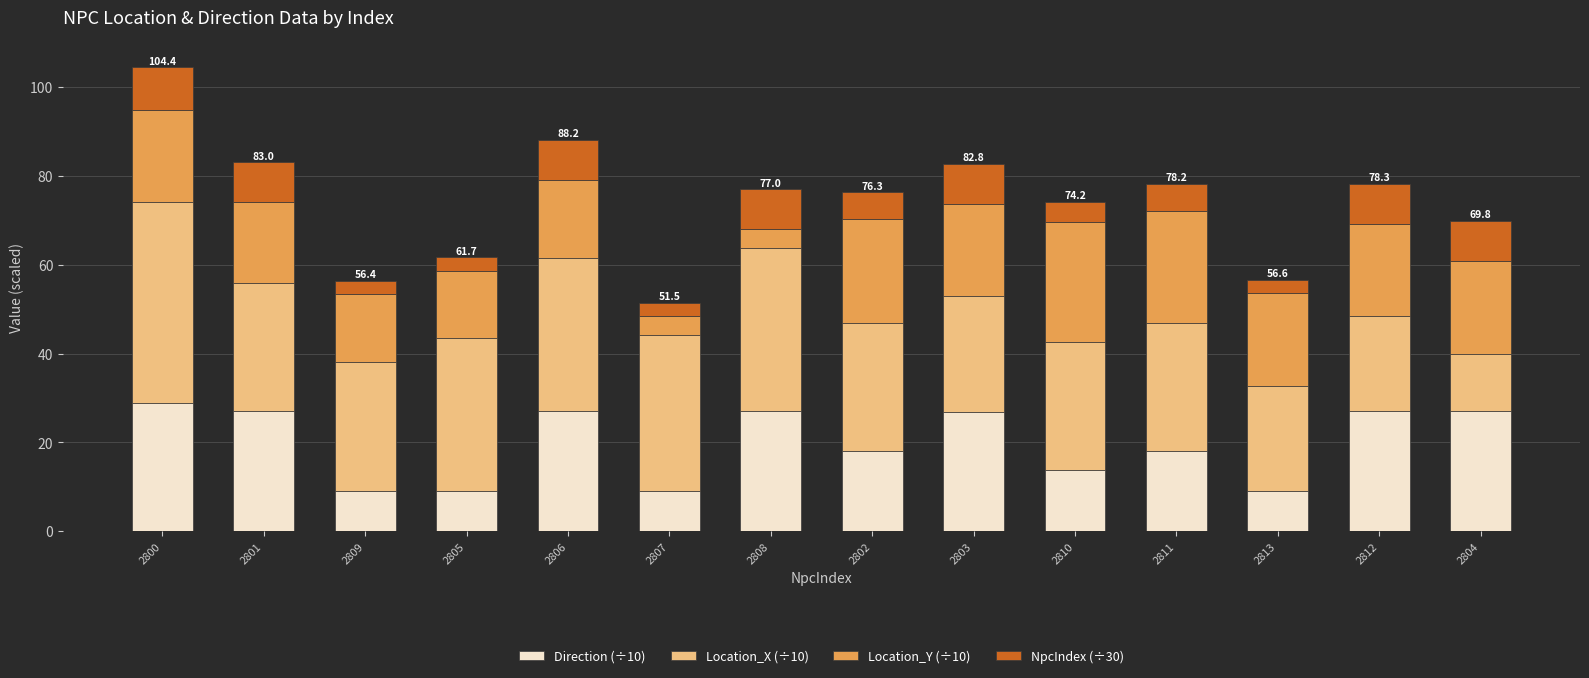

The Direction (÷10) series shows 13.0 at 2809. True or false?

False